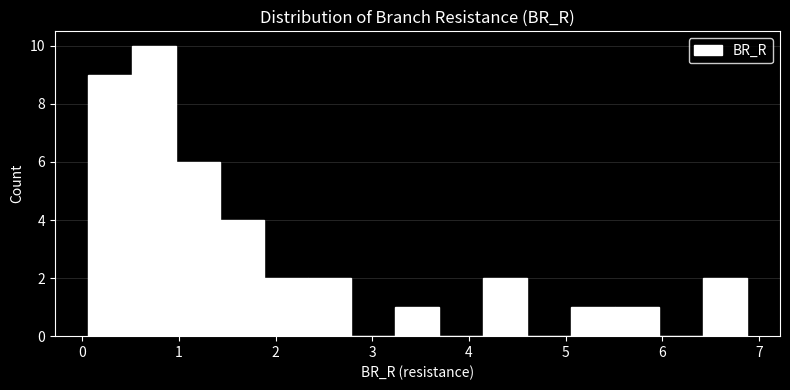

Reading left to right, list every bar in this chart as the range it spans on the x-axis followed by its height. Neither the bar edges nor the heights are printed on the chart, so give them approximately, as read against the axes.

0.1 to 0.5: 9
0.5 to 1.0: 10
1.0 to 1.4: 6
1.4 to 1.9: 4
1.9 to 2.3: 2
2.3 to 2.8: 2
2.8 to 3.2: 0
3.2 to 3.7: 1
3.7 to 4.1: 0
4.1 to 4.6: 2
4.6 to 5.1: 0
5.1 to 5.5: 1
5.5 to 6.0: 1
6.0 to 6.4: 0
6.4 to 6.9: 2